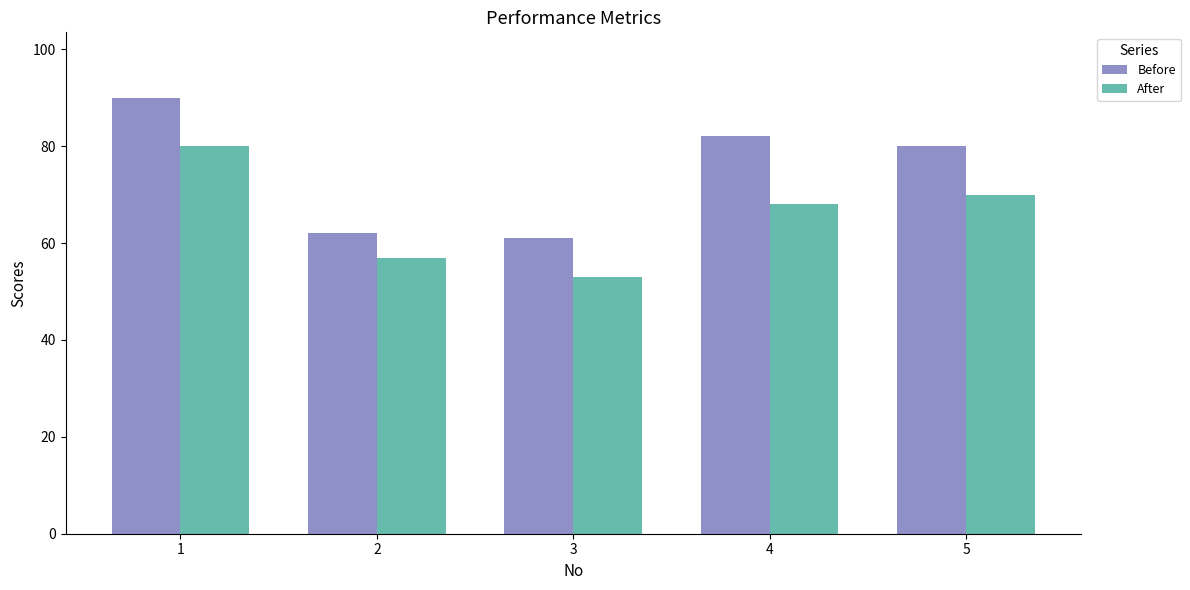

The After series shows 68 at 4. True or false?

True